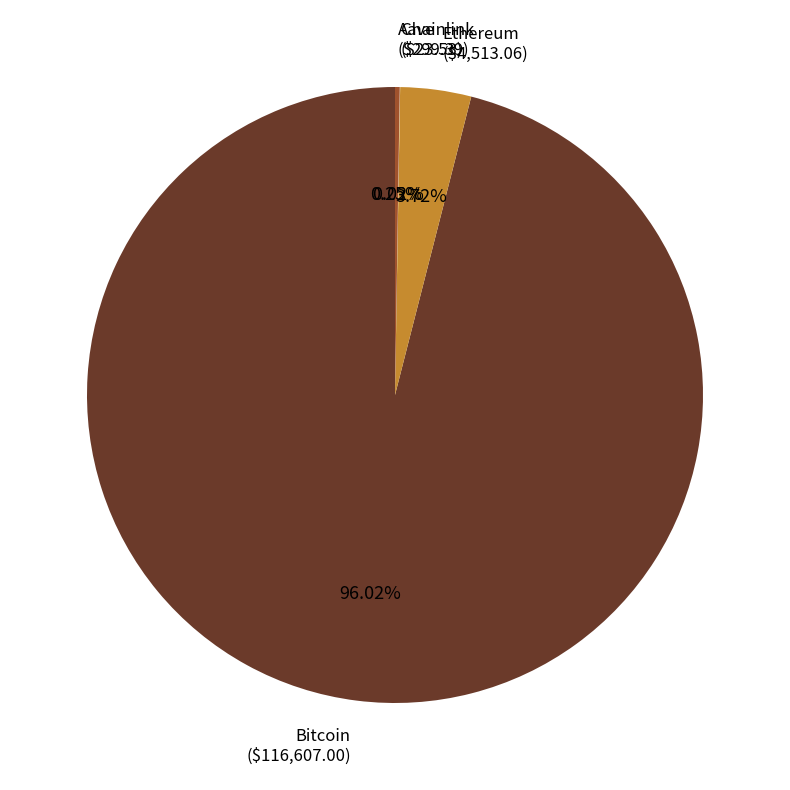

Does any single category account for the majority?

Yes